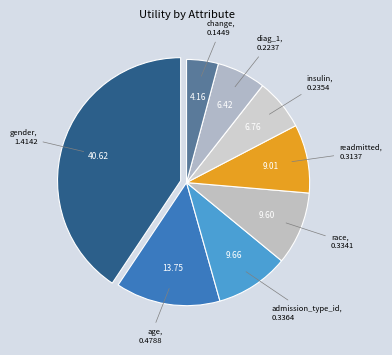

Count the number of slices in the pie.

8